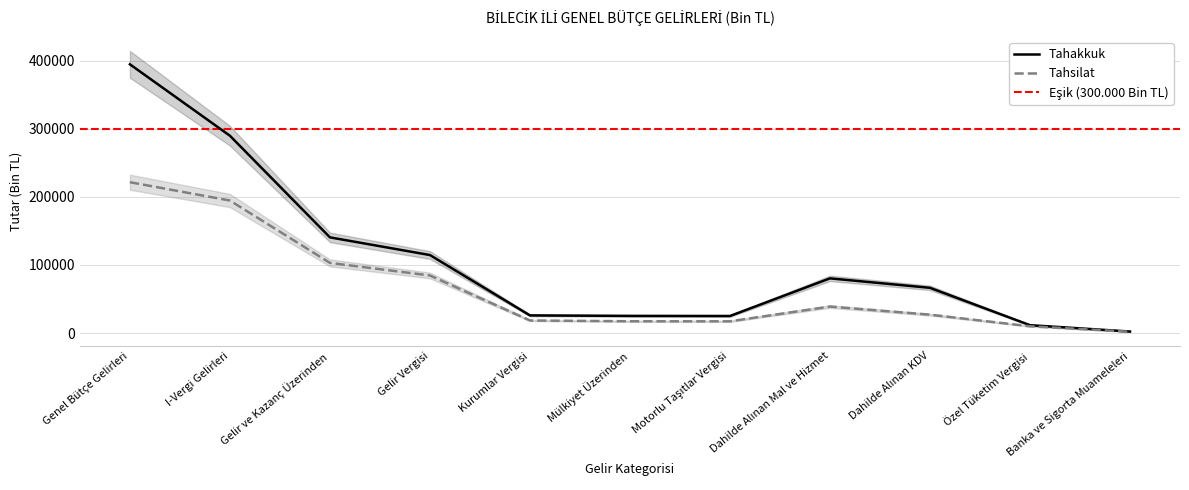

What is the difference between the highest and lowest values at Dahilde Alınan KDV?

39446